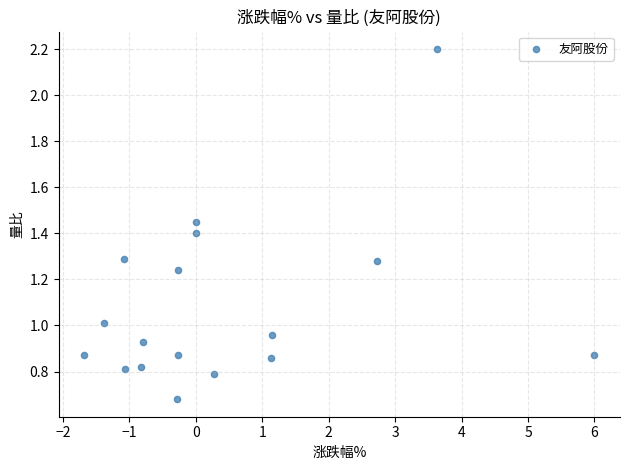

What is the range of X values (max minus min)?

7.7